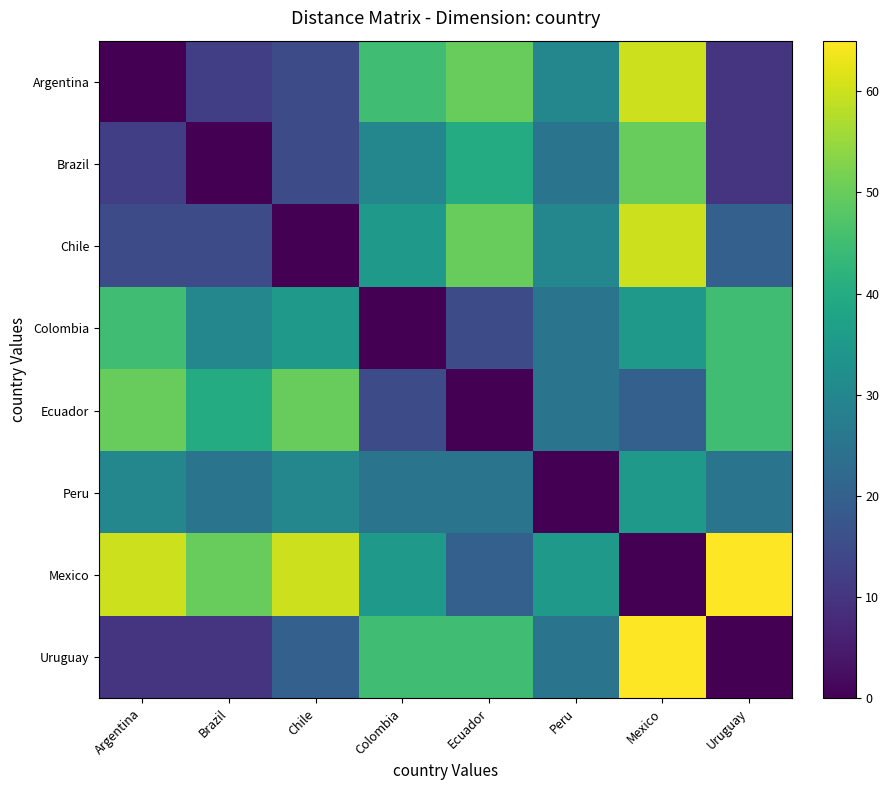

Reading left to right, what are all the values shown in this chart?

Argentina: Argentina=0	Brazil=12	Chile=15	Colombia=45	Ecuador=50	Peru=30	Mexico=60	Uruguay=10
Brazil: Argentina=12	Brazil=0	Chile=15	Colombia=30	Ecuador=40	Peru=25	Mexico=50	Uruguay=10
Chile: Argentina=15	Brazil=15	Chile=0	Colombia=35	Ecuador=50	Peru=30	Mexico=60	Uruguay=20
Colombia: Argentina=45	Brazil=30	Chile=35	Colombia=0	Ecuador=15	Peru=25	Mexico=35	Uruguay=45
Ecuador: Argentina=50	Brazil=40	Chile=50	Colombia=15	Ecuador=0	Peru=25	Mexico=20	Uruguay=45
Peru: Argentina=30	Brazil=25	Chile=30	Colombia=25	Ecuador=25	Peru=0	Mexico=35	Uruguay=25
Mexico: Argentina=60	Brazil=50	Chile=60	Colombia=35	Ecuador=20	Peru=35	Mexico=0	Uruguay=65
Uruguay: Argentina=10	Brazil=10	Chile=20	Colombia=45	Ecuador=45	Peru=25	Mexico=65	Uruguay=0